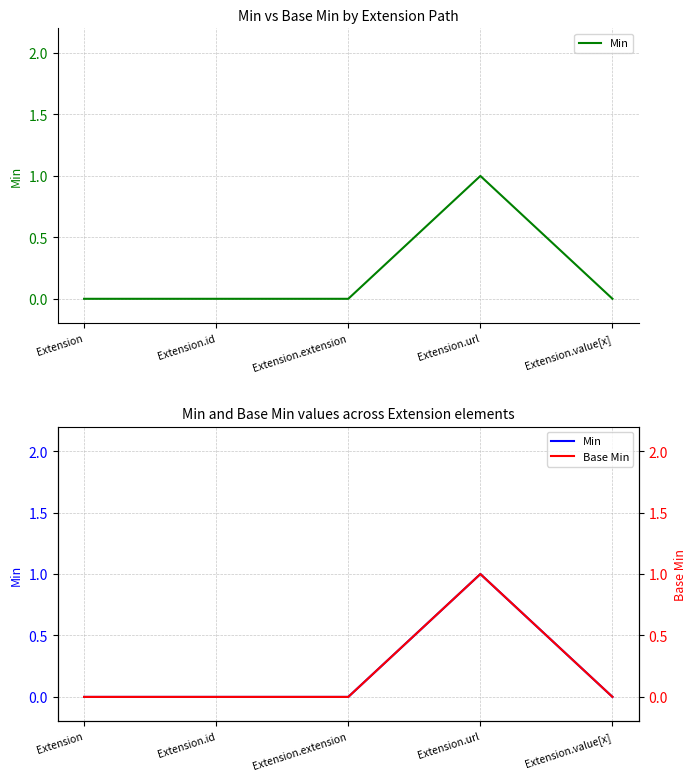

How many values in Base Min are above zero?

1